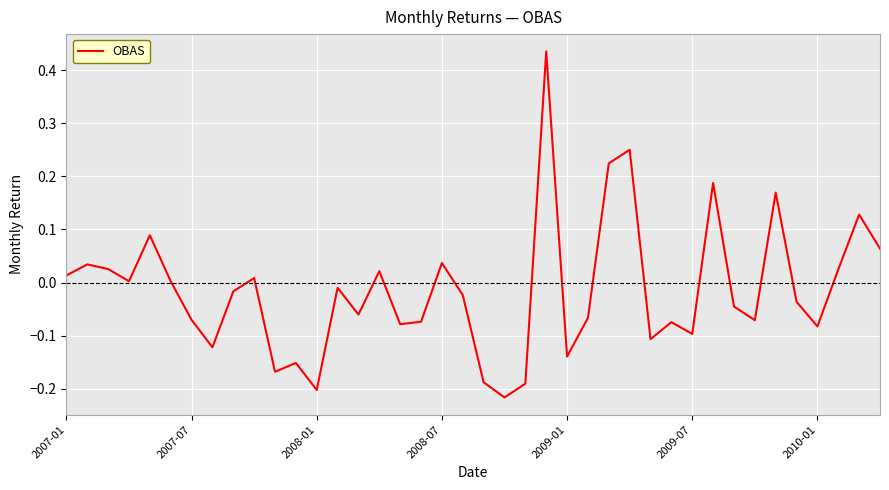

What is the difference between the maximum and minimum values?

0.7